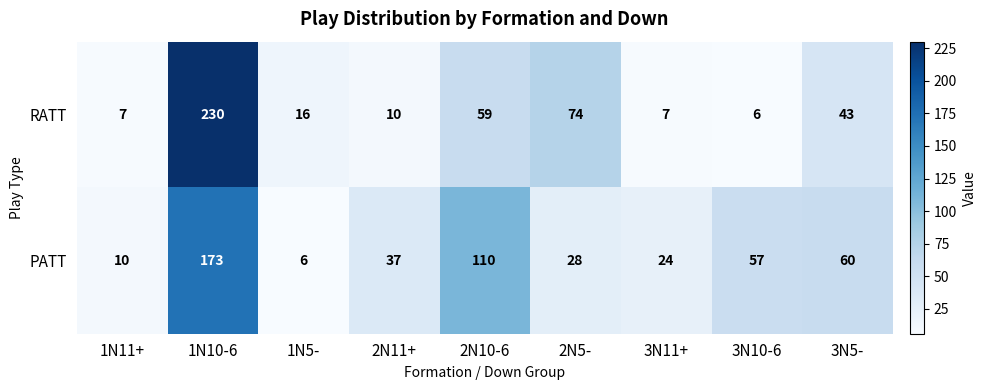

How many data points does each series have?

9